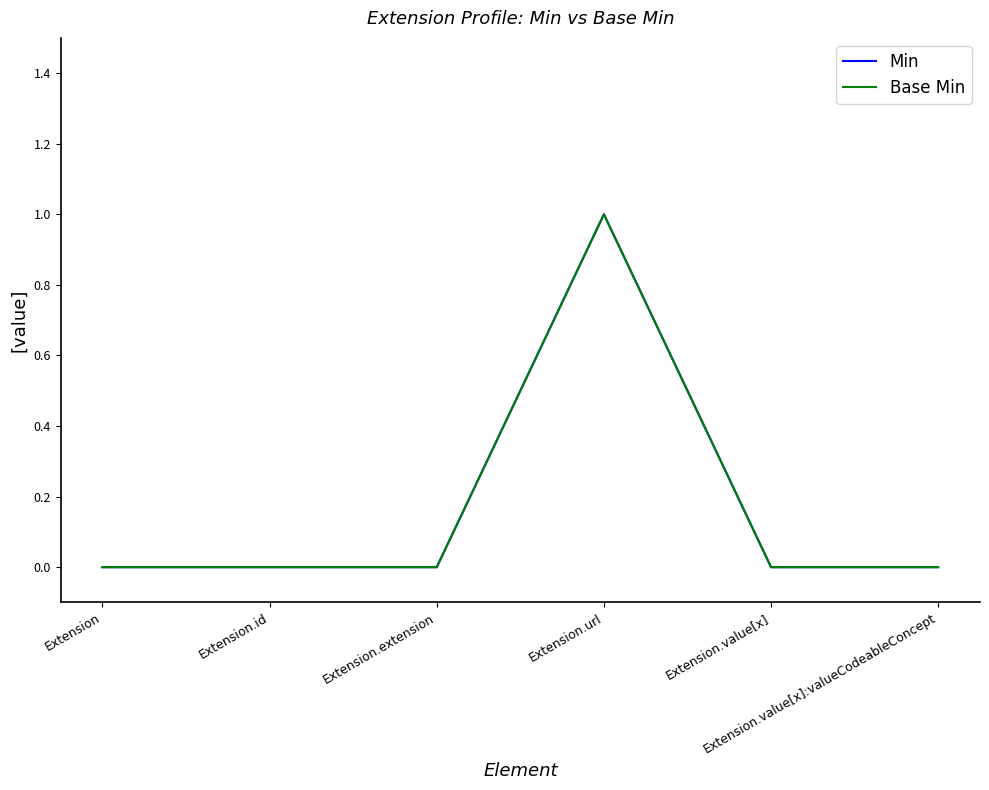

Is this an area chart (filled region under the line)?

No